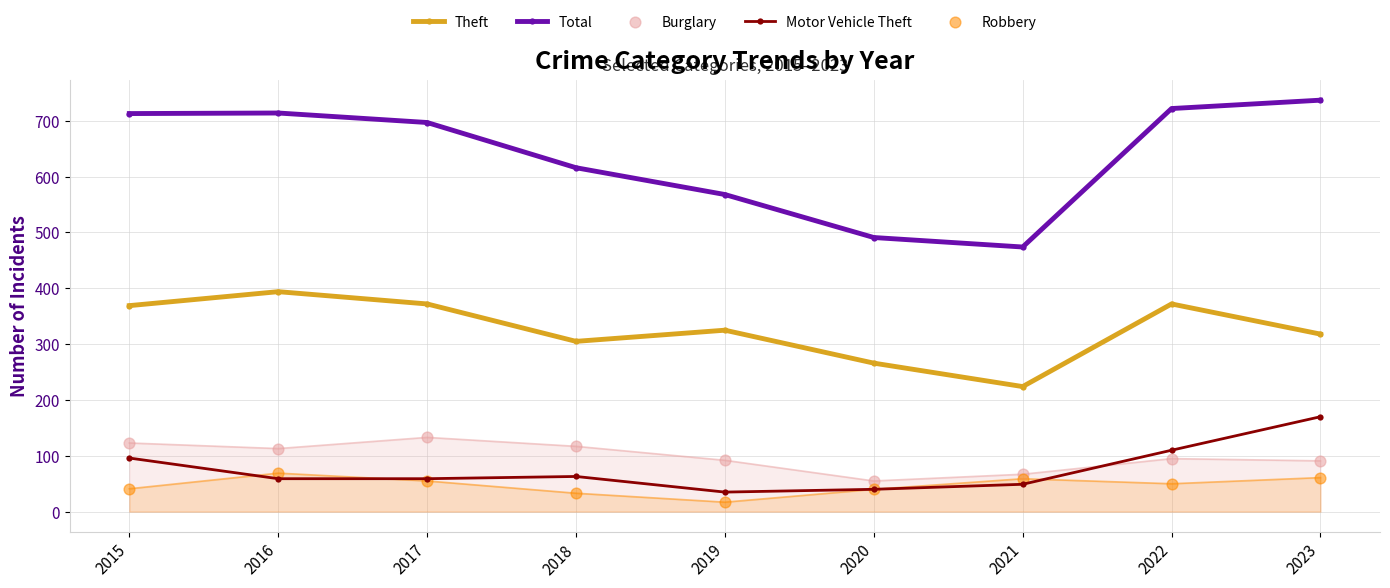

Which series contains the lowest Y value?

Robbery